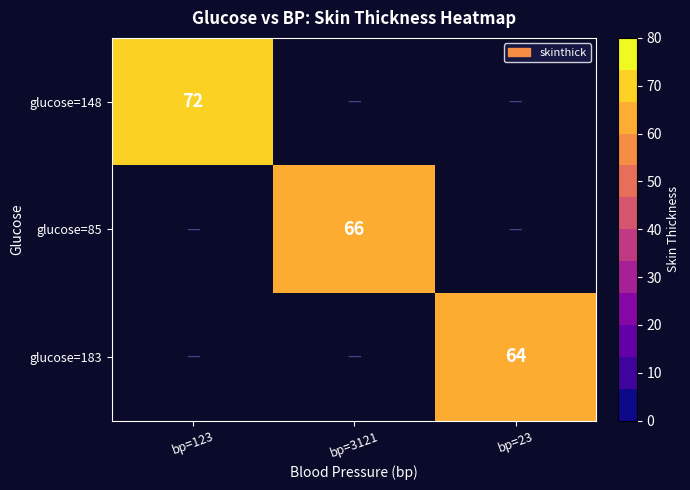

The glucose=85 series shows 86 at bp=3121. True or false?

False